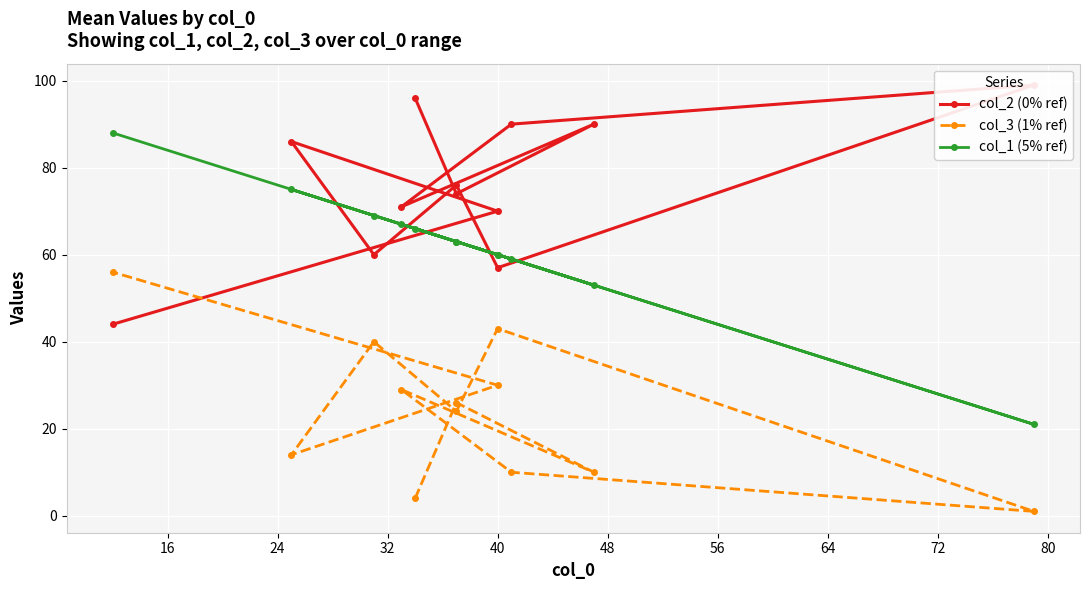

How many times do col_3 (1% ref) and col_2 (0% ref) cross each other?

1